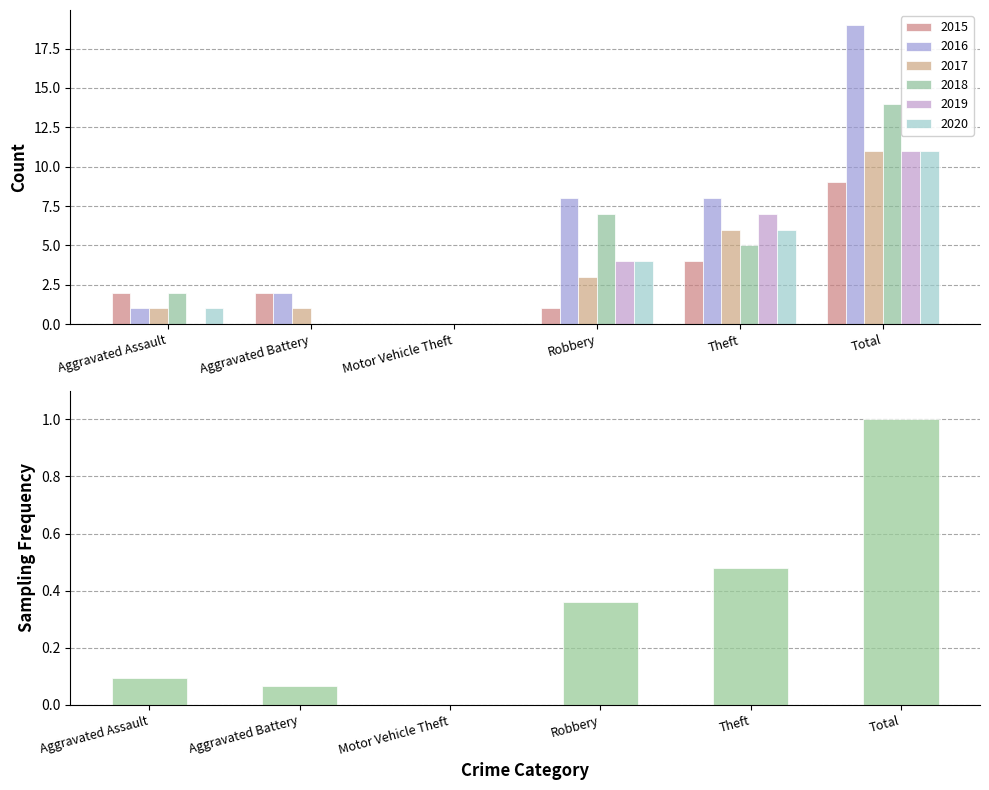

Which category has the lowest value across all series?

Motor Vehicle Theft